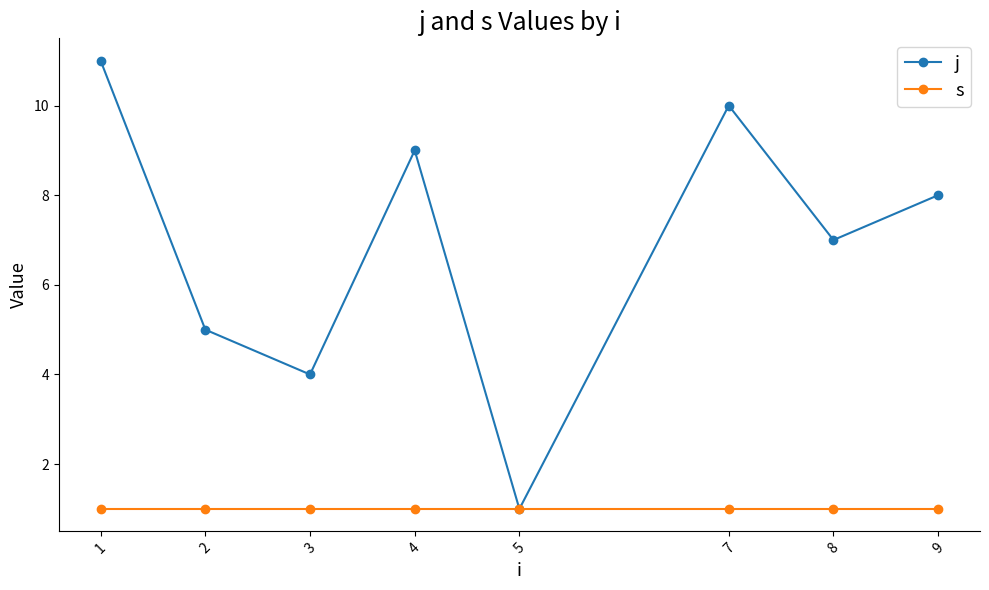

The value of s at 3 is 1. True or false?

True